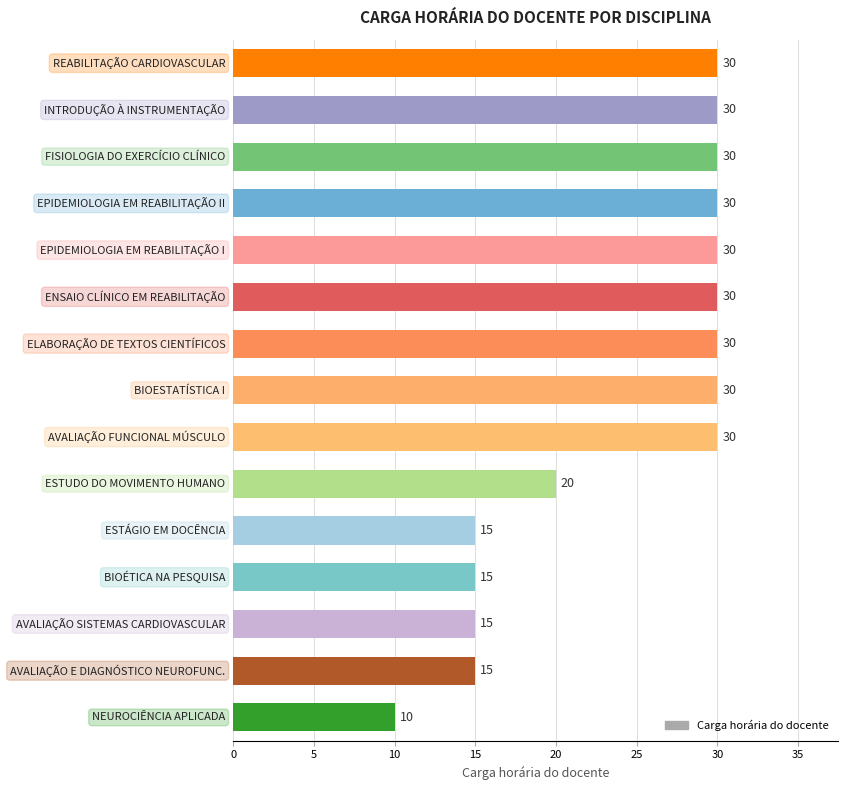

Reading bottom to top, extract all data points from this chart.

10	15	15	15	15	20	30	30	30	30	30	30	30	30	30